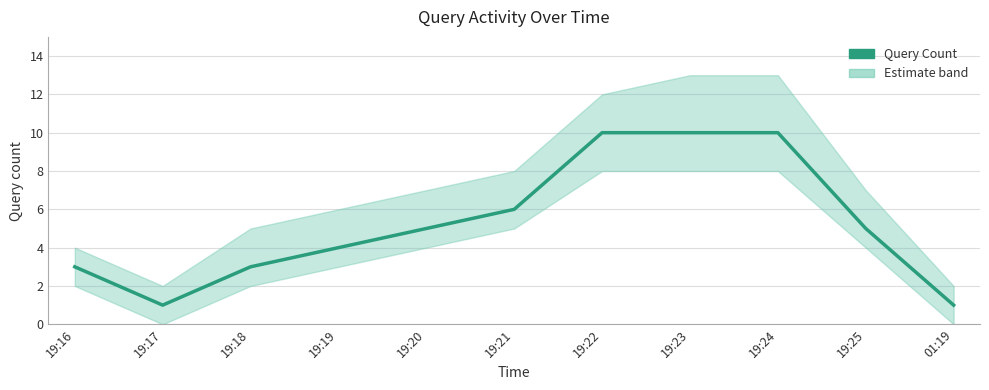

Is it true that the value at 01:19 is 1?

False